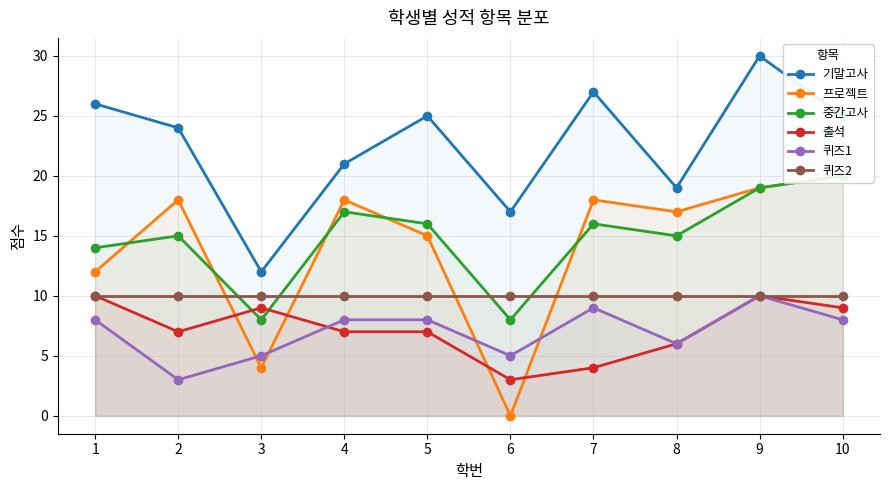

Reading left to right, what are all the values shown in this chart?

기말고사: 1=26	2=24	3=12	4=21	5=25	6=17	7=27	8=19	9=30	10=25
프로젝트: 1=12	2=18	3=4	4=18	5=15	6=0	7=18	8=17	9=19	10=20
중간고사: 1=14	2=15	3=8	4=17	5=16	6=8	7=16	8=15	9=19	10=20
출석: 1=10	2=7	3=9	4=7	5=7	6=3	7=4	8=6	9=10	10=9
퀴즈1: 1=8	2=3	3=5	4=8	5=8	6=5	7=9	8=6	9=10	10=8
퀴즈2: 1=10	2=10	3=10	4=10	5=10	6=10	7=10	8=10	9=10	10=10